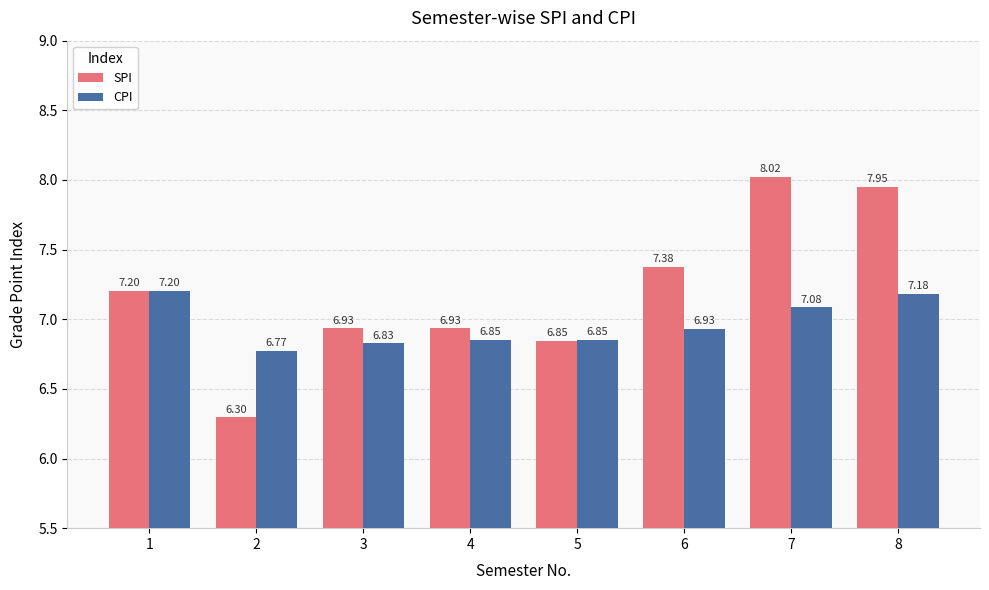

What are all the series names shown in the legend?

SPI, CPI